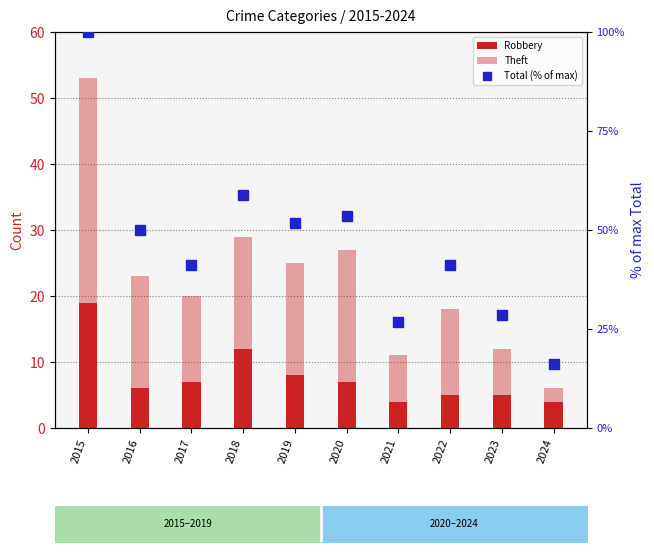

What is the spread (max minus min) of values at 2024?

14.1